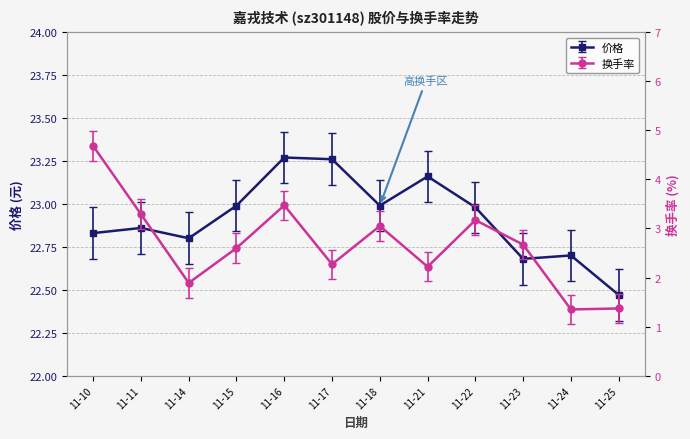

At which category is the sum across all series the highest?

11-10